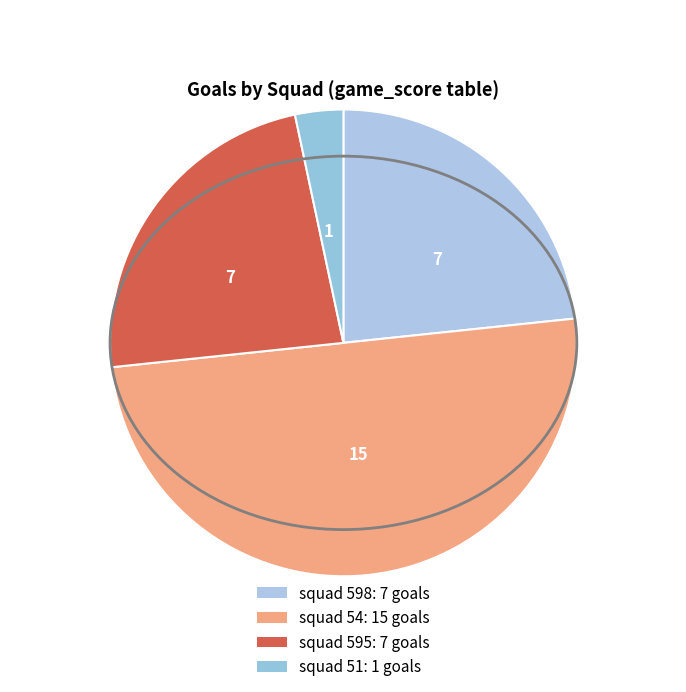

How many segments does this pie chart have?

4